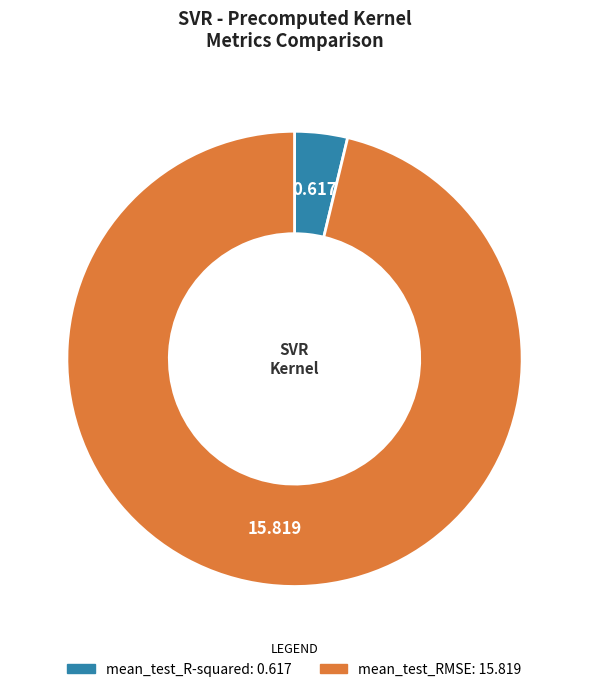

Combined, do mean_test_RMSE and mean_test_R-squared account for over 50%?

Yes